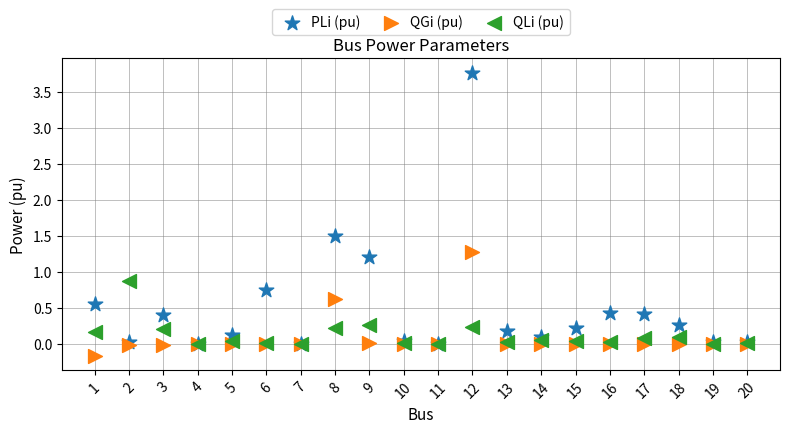

Which series contains the lowest Y value?

QGi (pu)